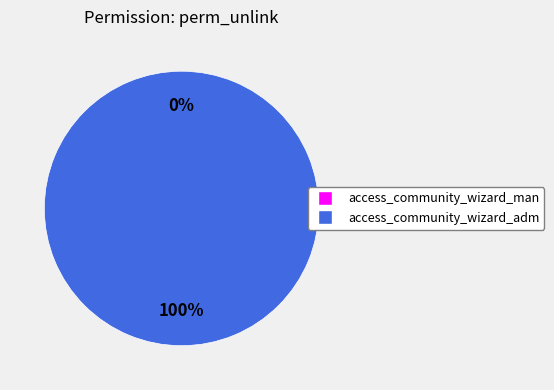

Count the number of slices in the pie.

2